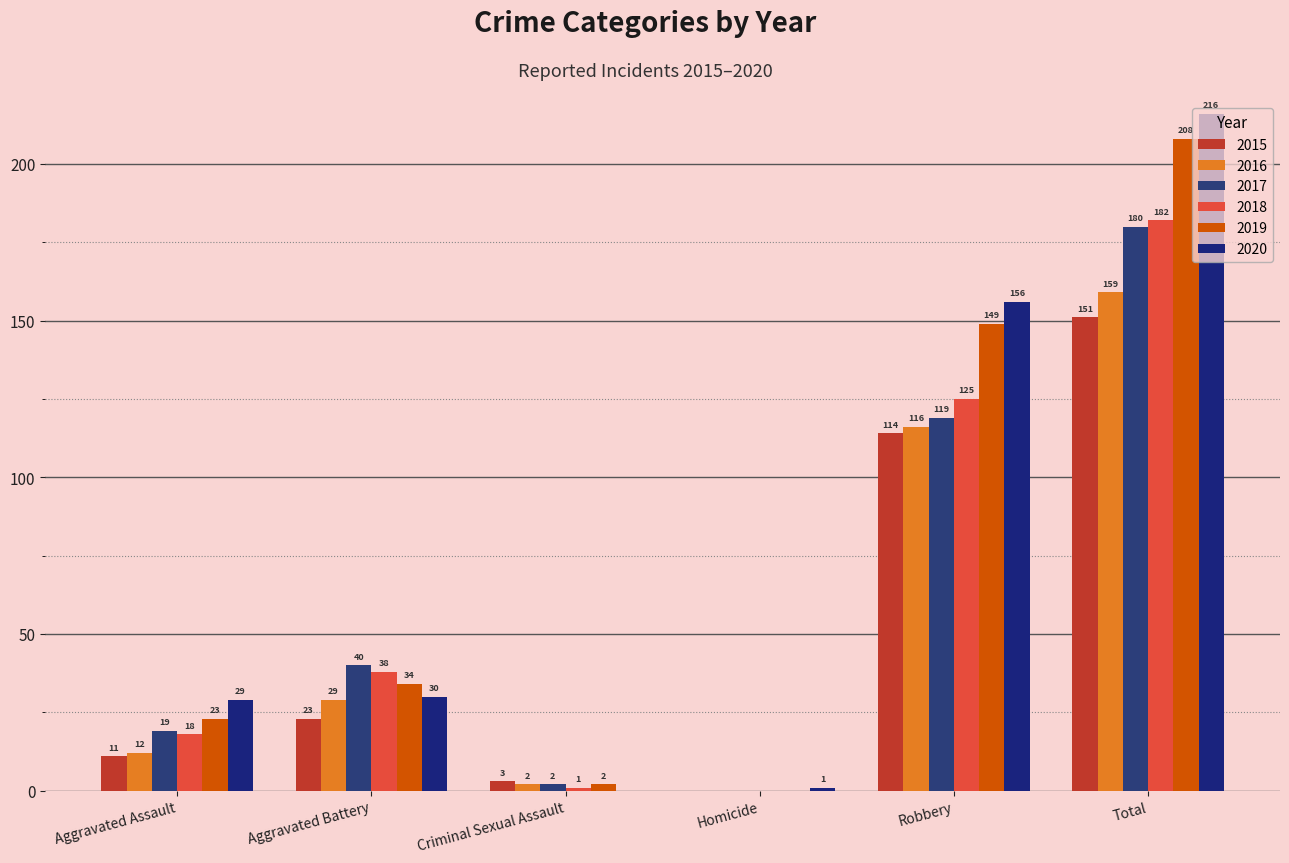

Count the number of categories in the chart.

6